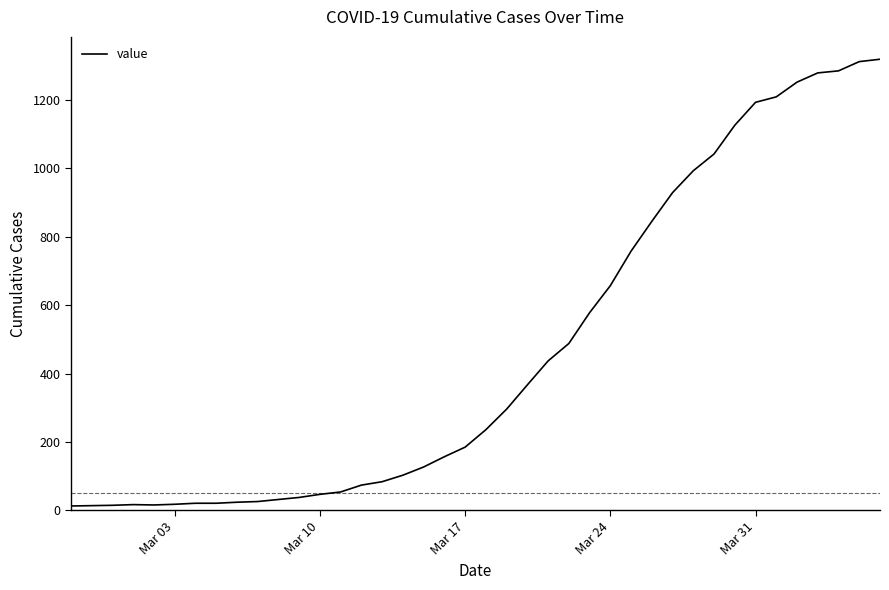

What is the difference between the maximum and minimum values?

1306